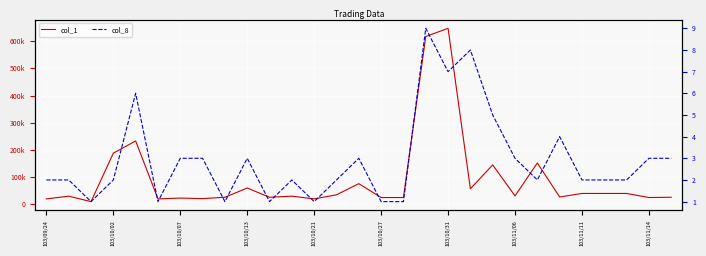

What is the minimum value shown in the chart?

1